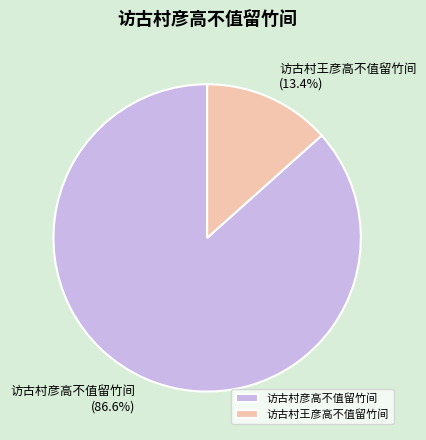

How many segments does this pie chart have?

2